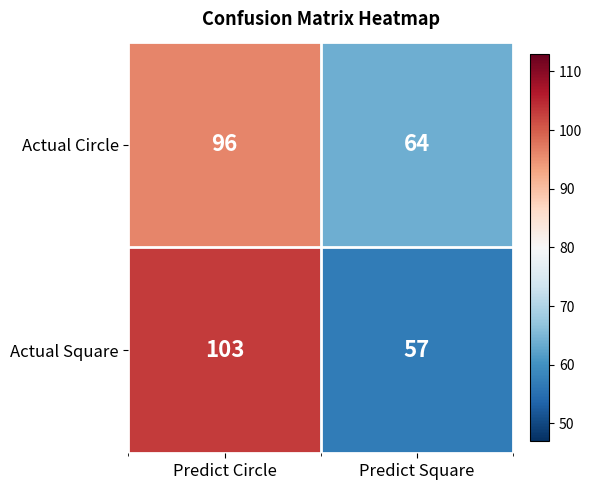

What is the maximum value shown in the chart?

103